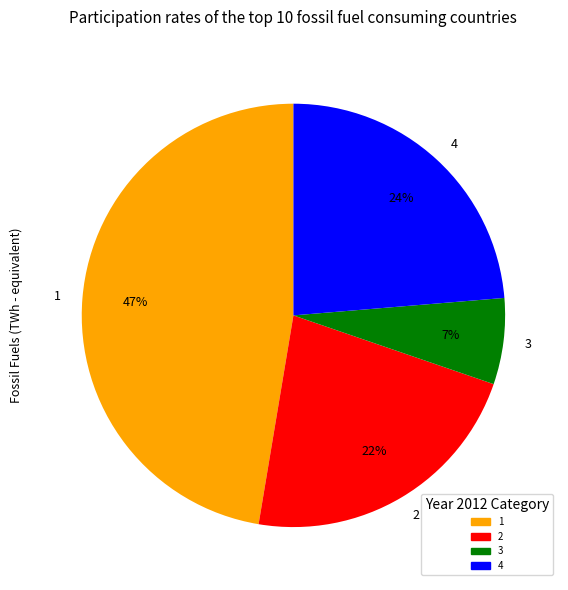

To the nearest percent, what percentage of the pie is 3?

7%